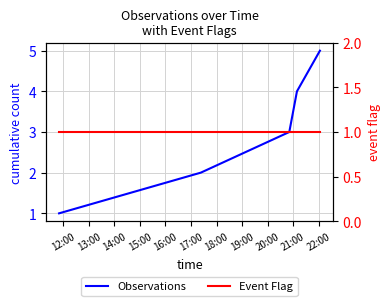

List the series in order of their peak value, lowest first.

Event Flag, Observations